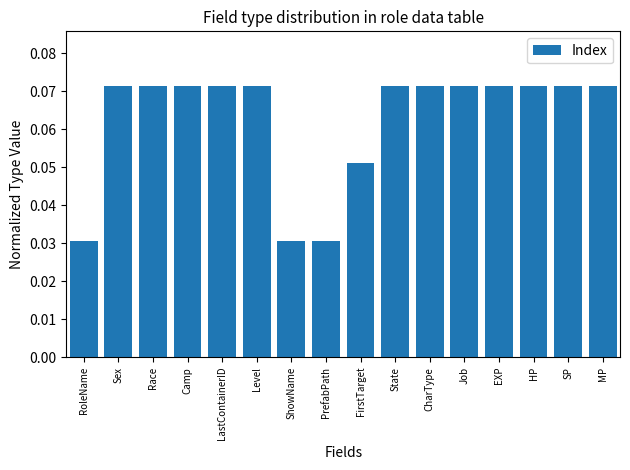

What is the label of the 12th bar from the right?

LastContainerID